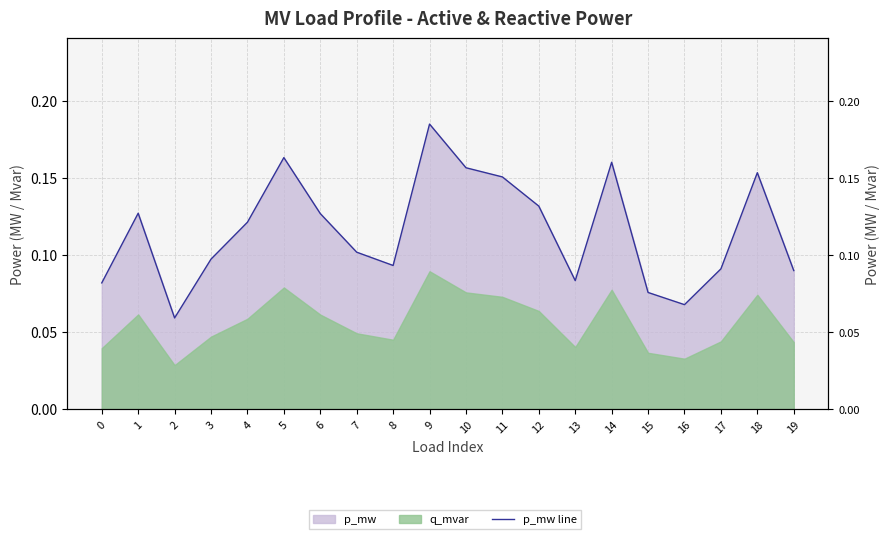

The chart shows a value of 0.0 at 8. True or false?

False